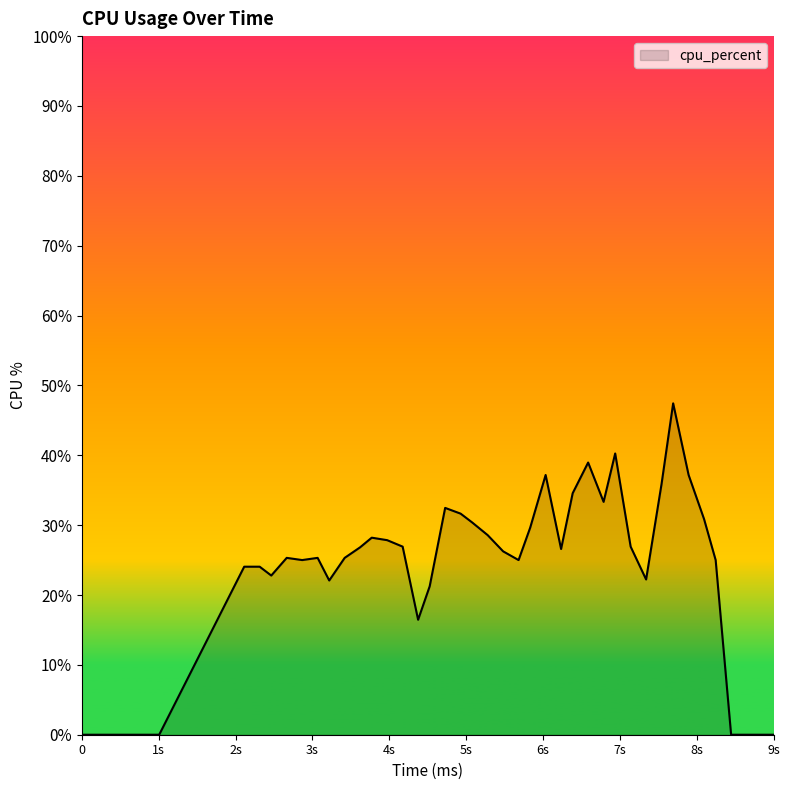

What is the difference between the maximum and minimum values?

47.4